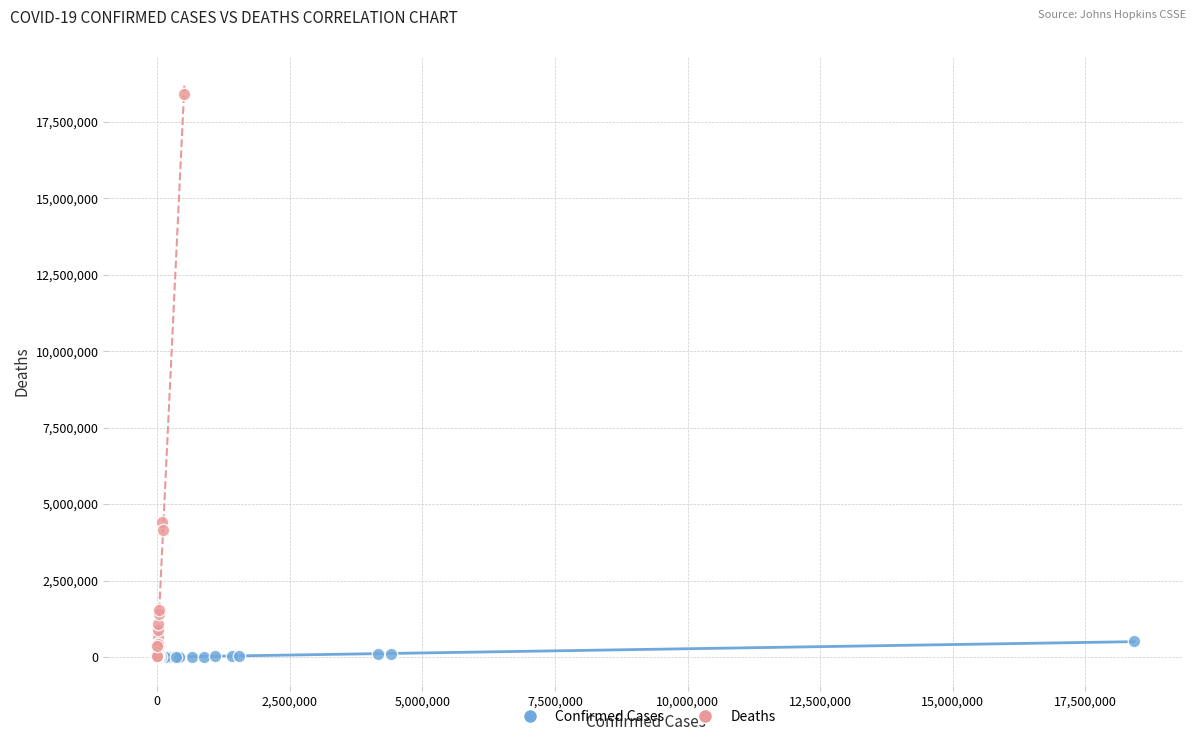

Which series contains the highest Y value?

Deaths